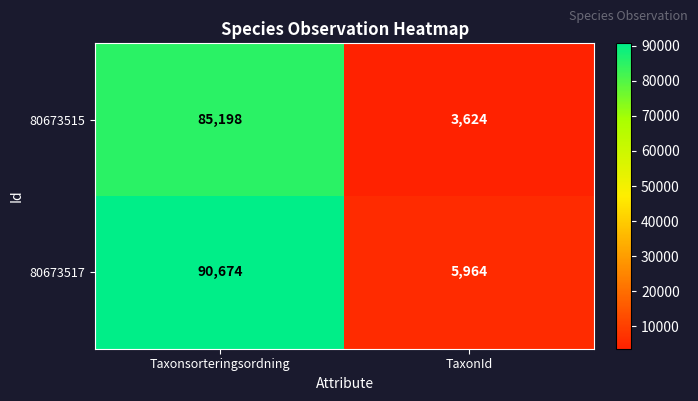

Reading right to left, transcribe all the data shown in this chart.

80673515: TaxonId=3624	Taxonsorteringsordning=85198
80673517: TaxonId=5964	Taxonsorteringsordning=90674